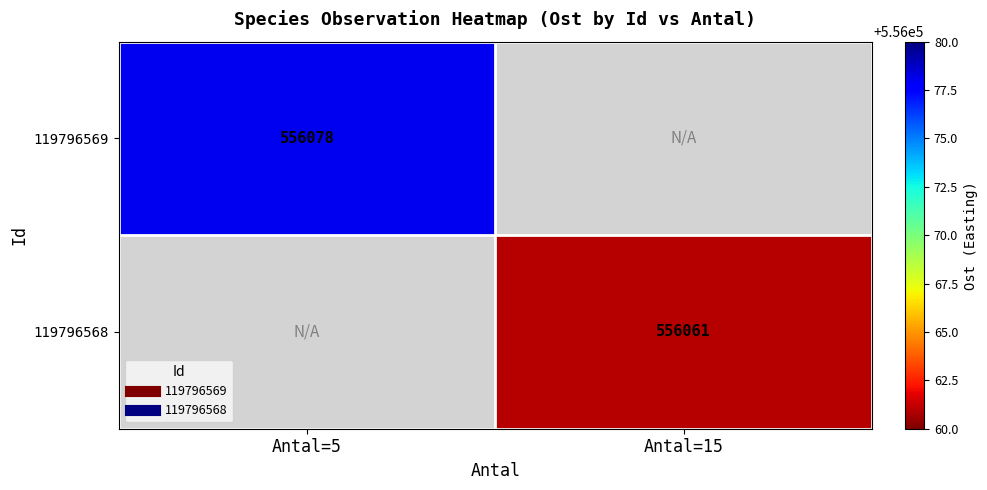

What is the greatest value displayed?

556078.0